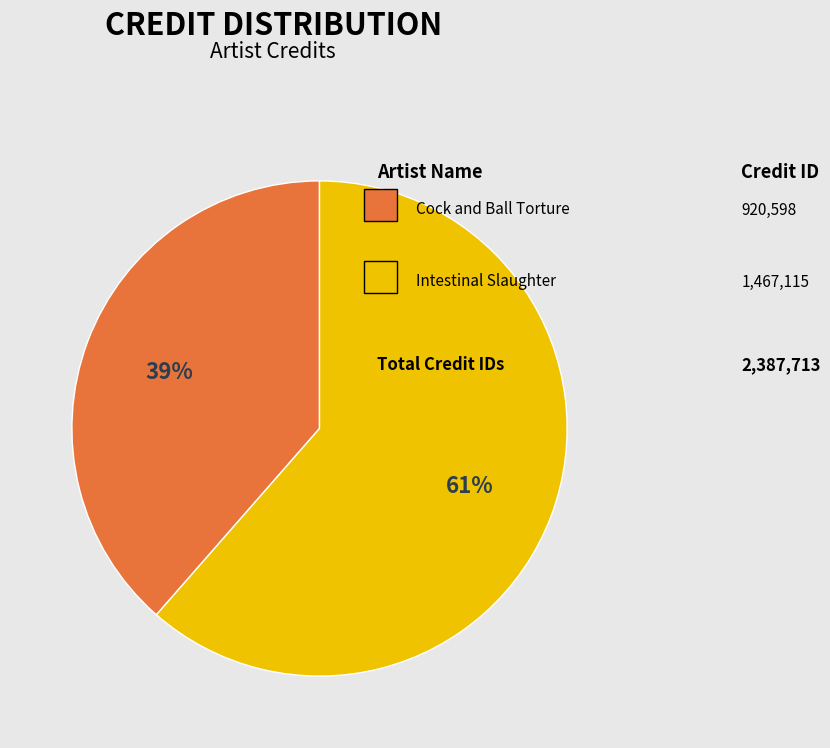

Is there any slice that represents more than half of the pie?

Yes